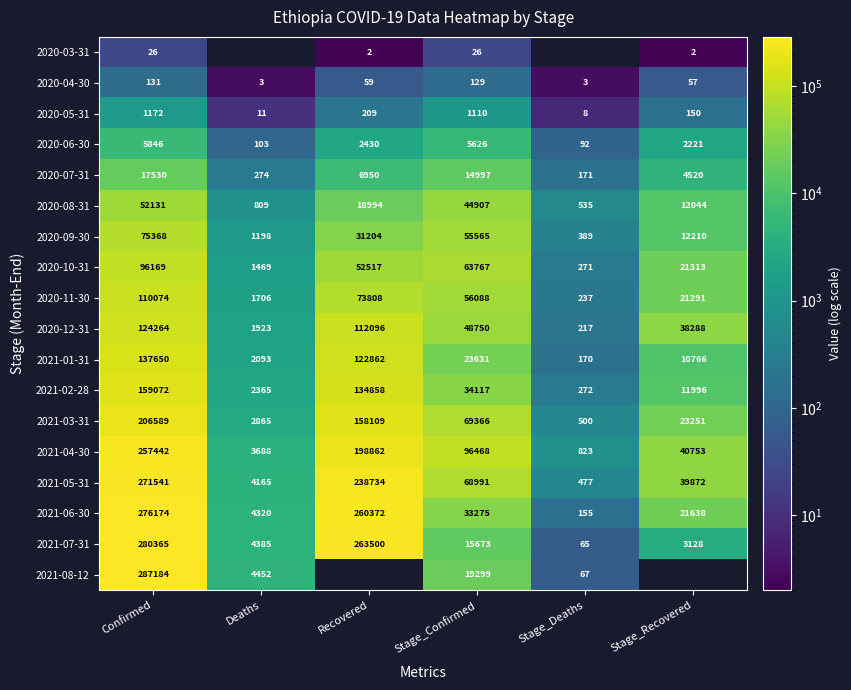

What is the difference between the 2021-02-28 values at Stage_Deaths and Recovered?

134586